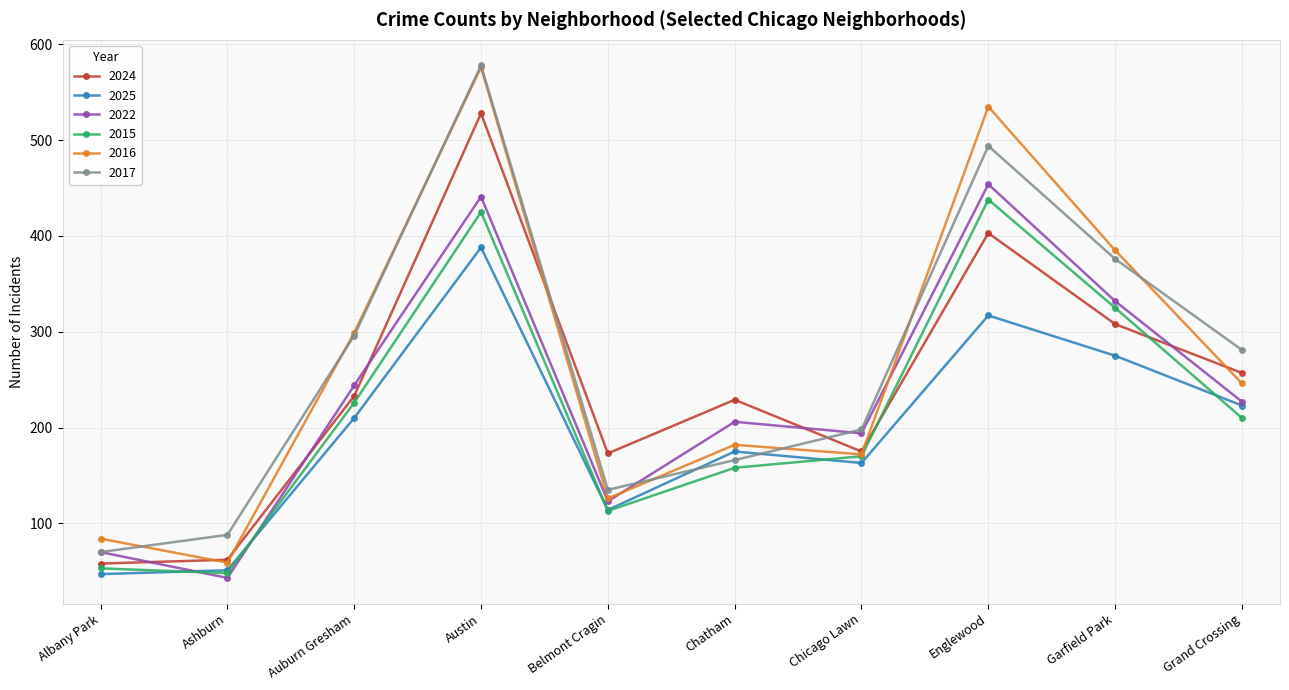

Where is 2015 nearest to the value 243?

Auburn Gresham